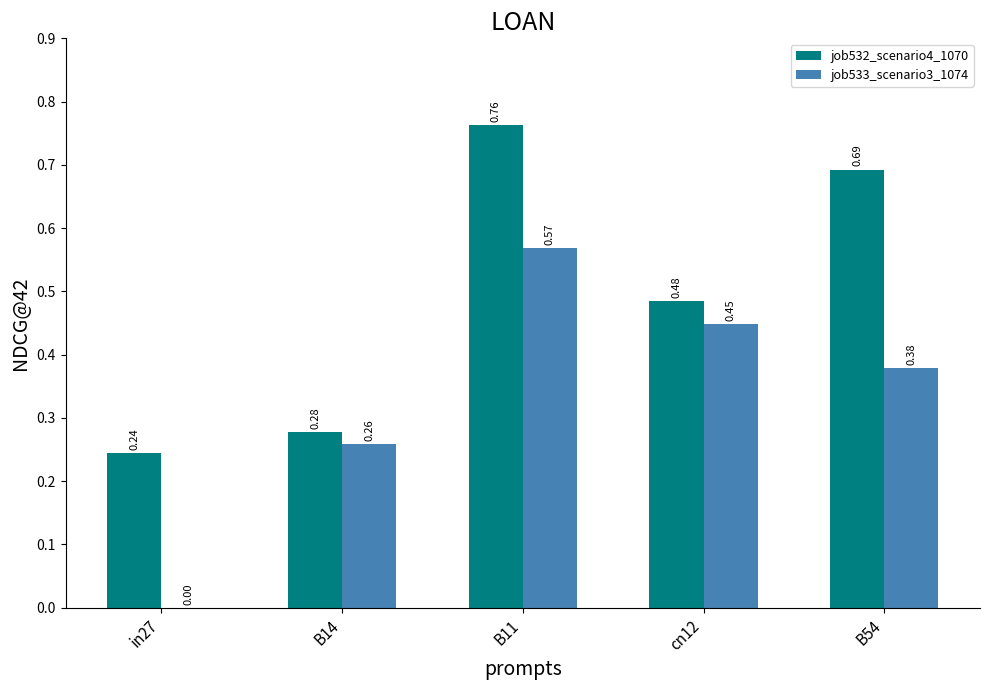

Which series has the largest total across all categories?

job532_scenario4_1070